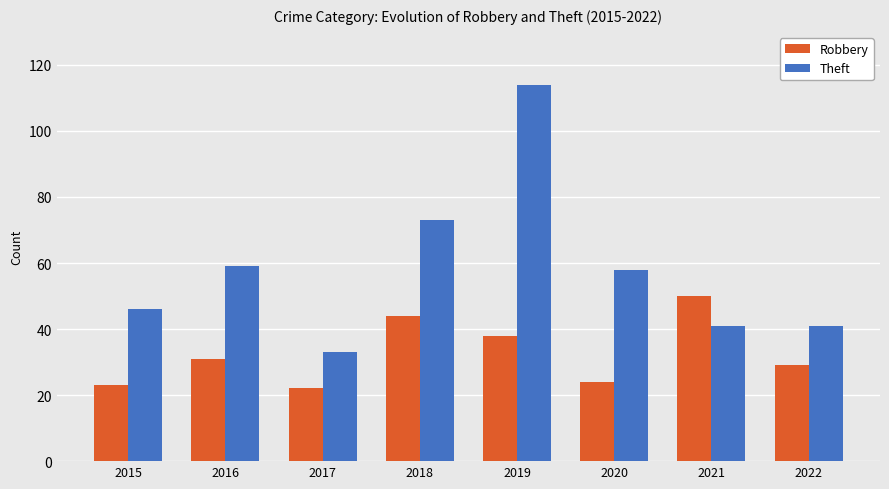

What is the maximum value for Theft?

114